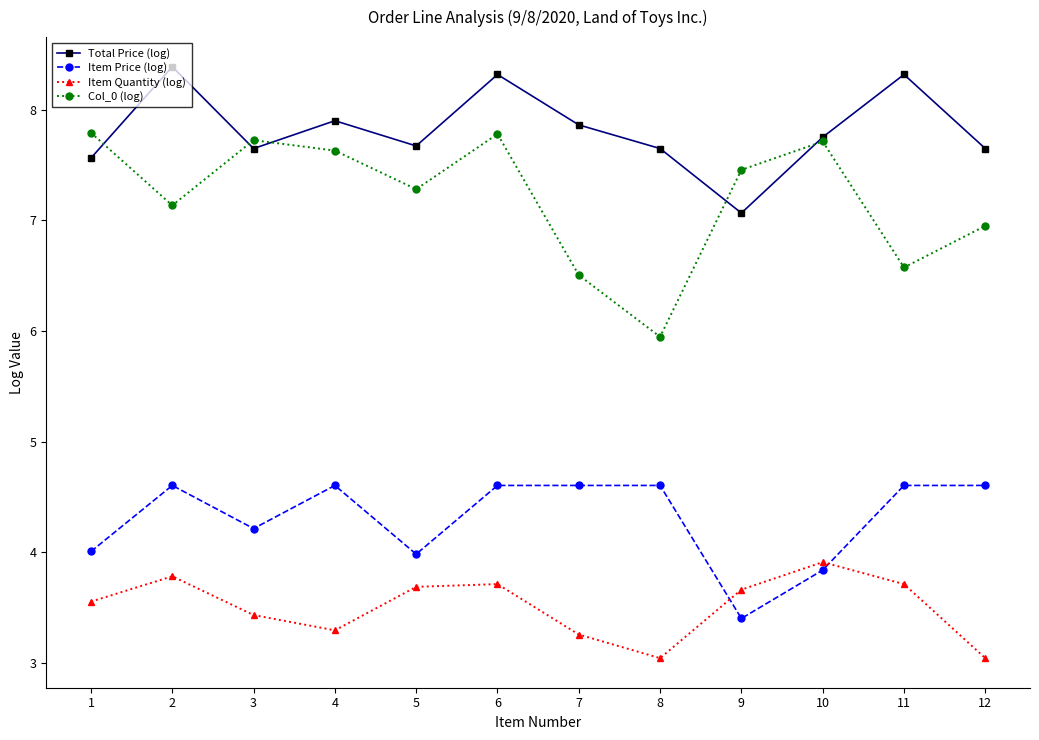

At which category is the sum across all series the highest?

6